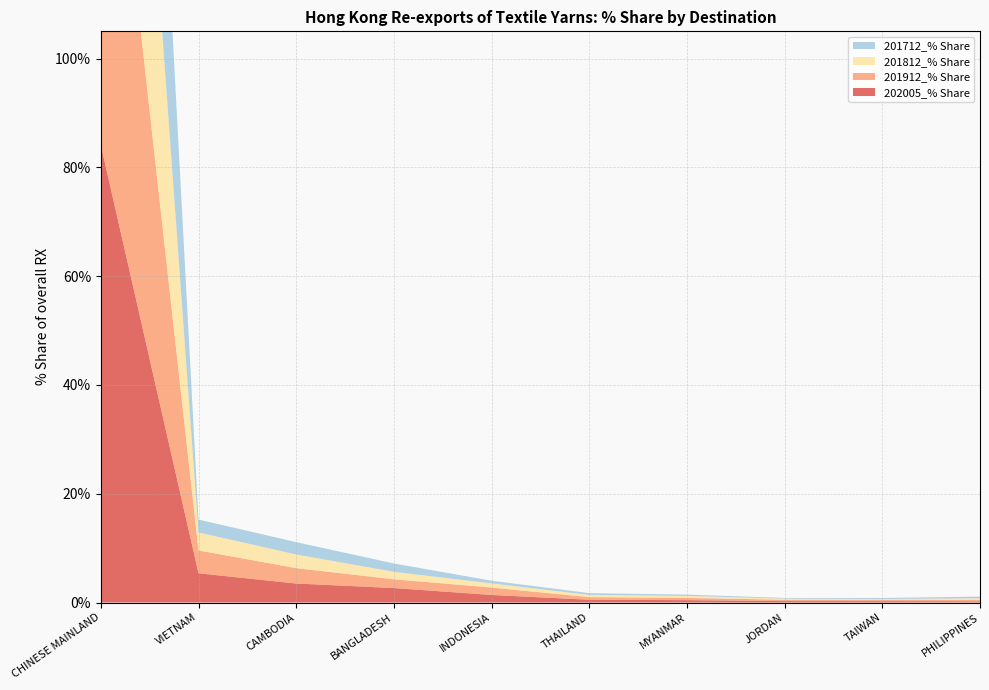

Reading left to right, list all the values displayed in this chart.

202005_% Share: CHINESE MAINLAND=84.1	VIETNAM=5.4	CAMBODIA=3.5	BANGLADESH=2.7	INDONESIA=1.4	THAILAND=0.5	MYANMAR=0.4	JORDAN=0.3	TAIWAN=0.3	PHILIPPINES=0.2
201912_% Share: CHINESE MAINLAND=87.0	VIETNAM=4.2	CAMBODIA=2.8	BANGLADESH=1.6	INDONESIA=1.4	THAILAND=0.5	MYANMAR=0.4	JORDAN=0.3	TAIWAN=0.3	PHILIPPINES=0.2
201812_% Share: CHINESE MAINLAND=89.5	VIETNAM=3.3	CAMBODIA=2.5	BANGLADESH=1.4	INDONESIA=0.8	THAILAND=0.4	MYANMAR=0.4	JORDAN=0.2	TAIWAN=0.1	PHILIPPINES=0.3
201712_% Share: CHINESE MAINLAND=91.2	VIETNAM=2.4	CAMBODIA=2.3	BANGLADESH=1.5	INDONESIA=0.5	THAILAND=0.3	MYANMAR=0.2	JORDAN=0.1	TAIWAN=0.2	PHILIPPINES=0.3